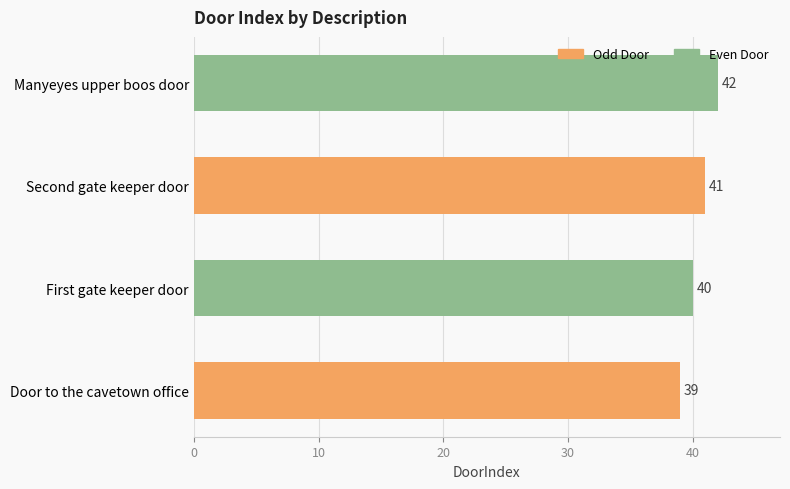

What is the difference between the maximum and minimum values?

3